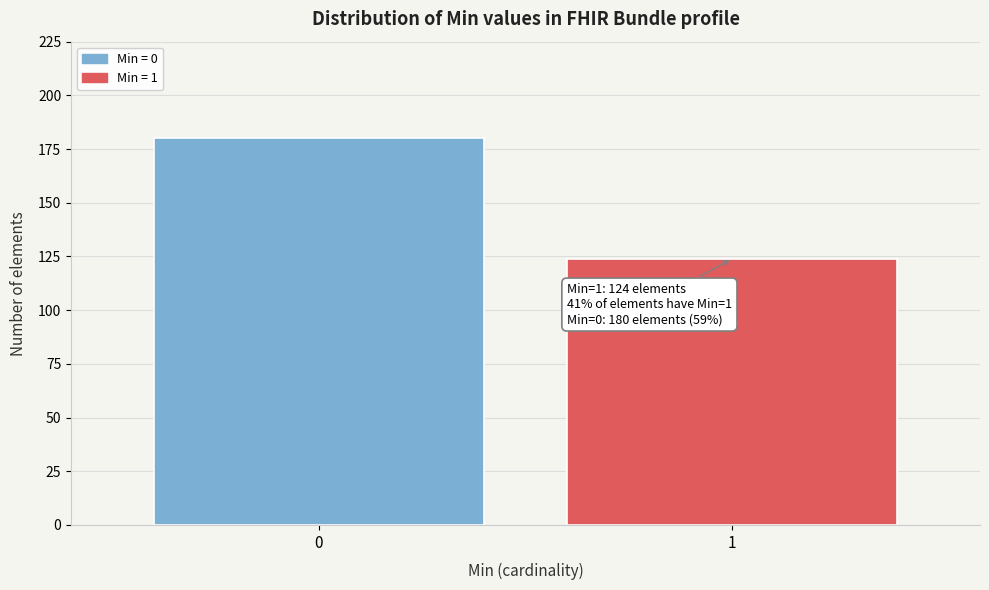

Reading left to right, extract all data points from this chart.

180	124